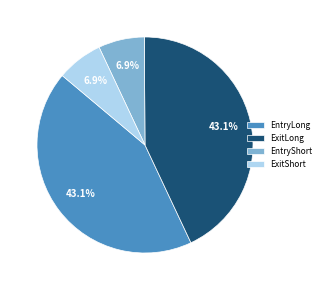

Combined, what portion of the pie is EntryShort and ExitLong?

50.0%